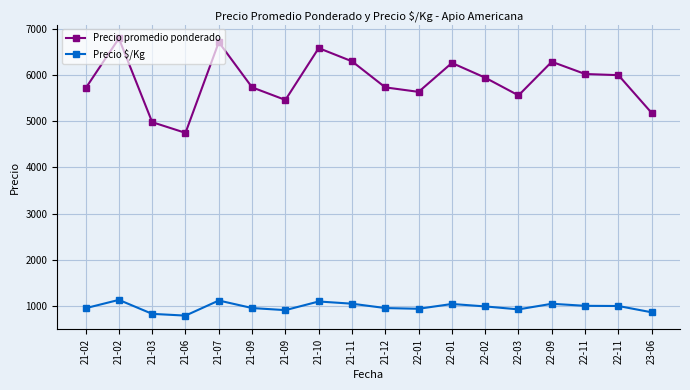

The value of Precio $/Kg at 21-06 is 792.0. True or false?

True